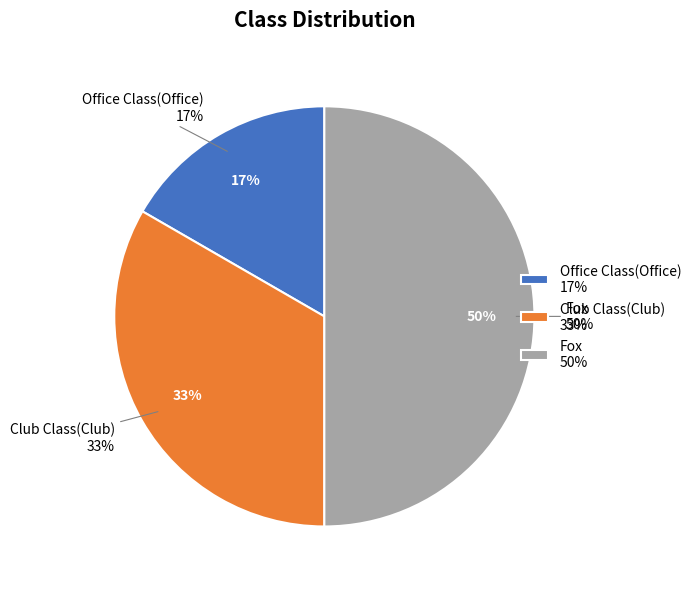

To the nearest percent, what is the combined percentage of Office Class(Office) and Fox?

67%